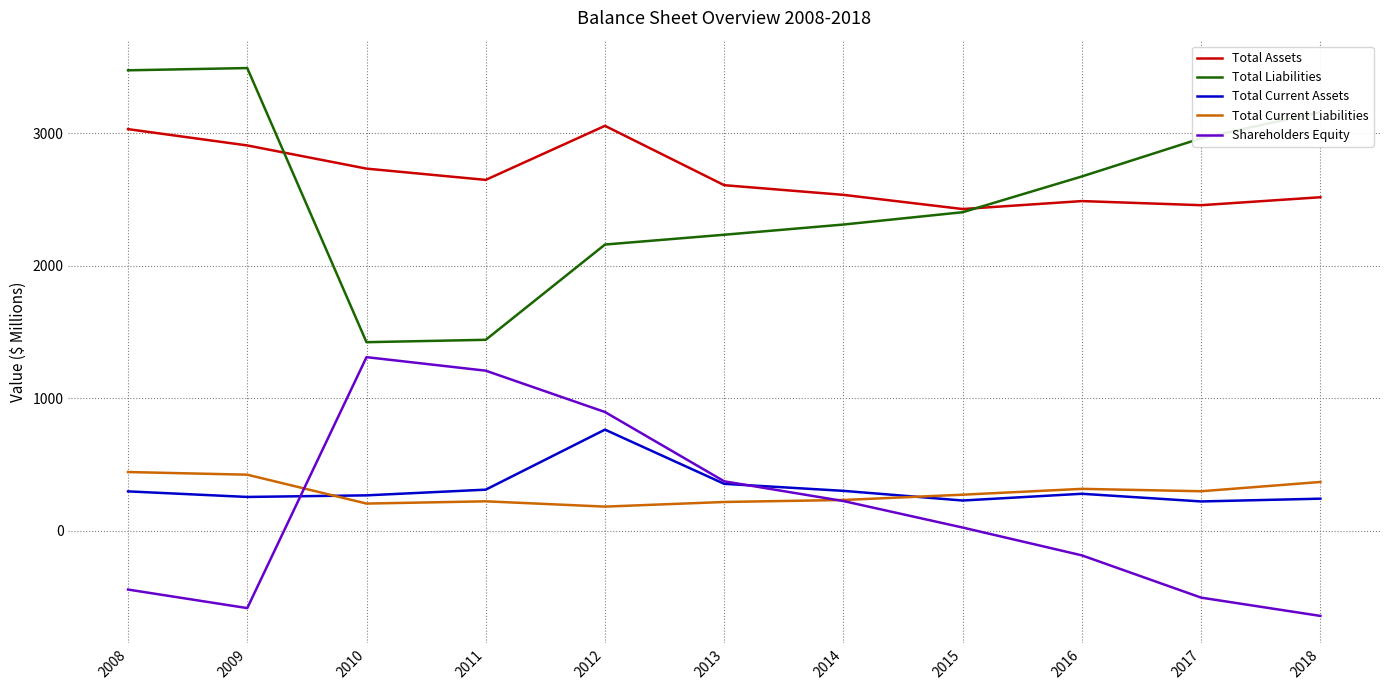

Which series has the widest spread of values?

Total Liabilities